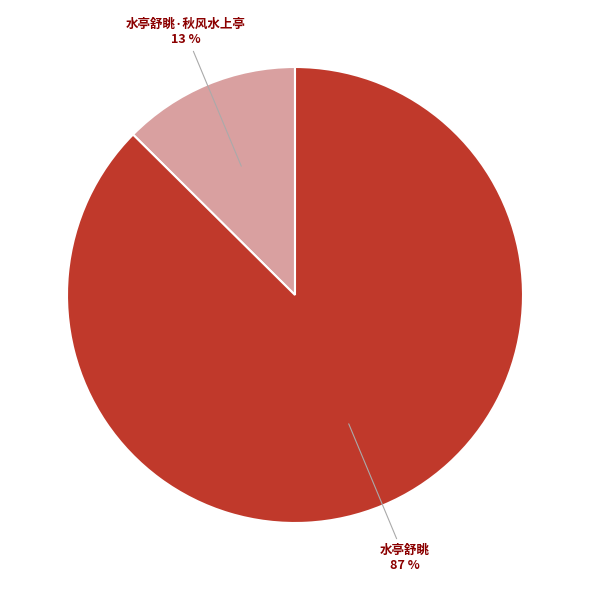

To the nearest percent, what portion does 水亭舒眺 87 % represent?

87%